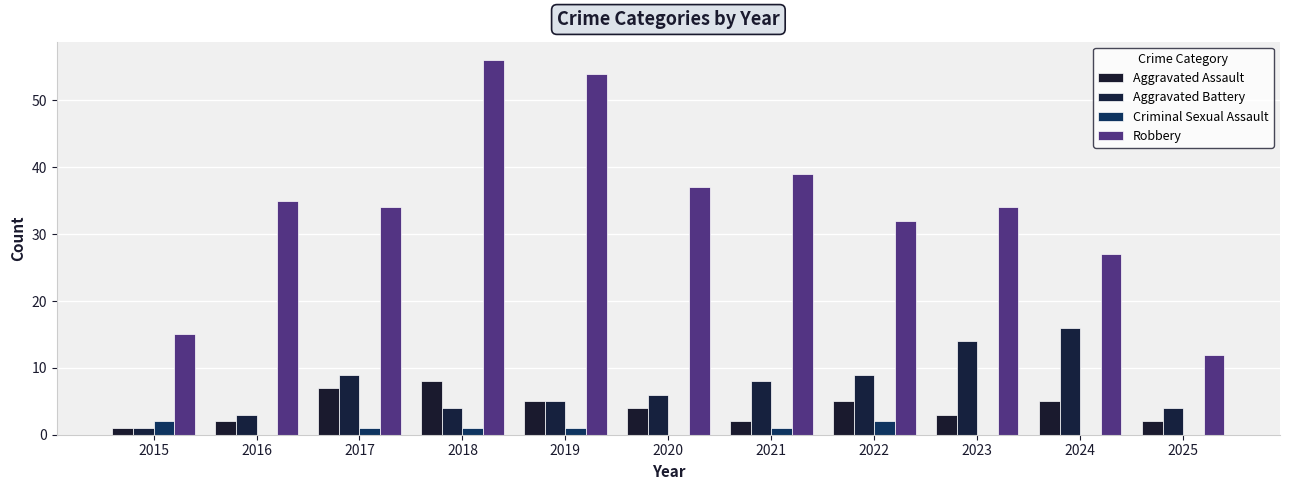

What is the sum of the Robbery values at 2020 and 2023?

71